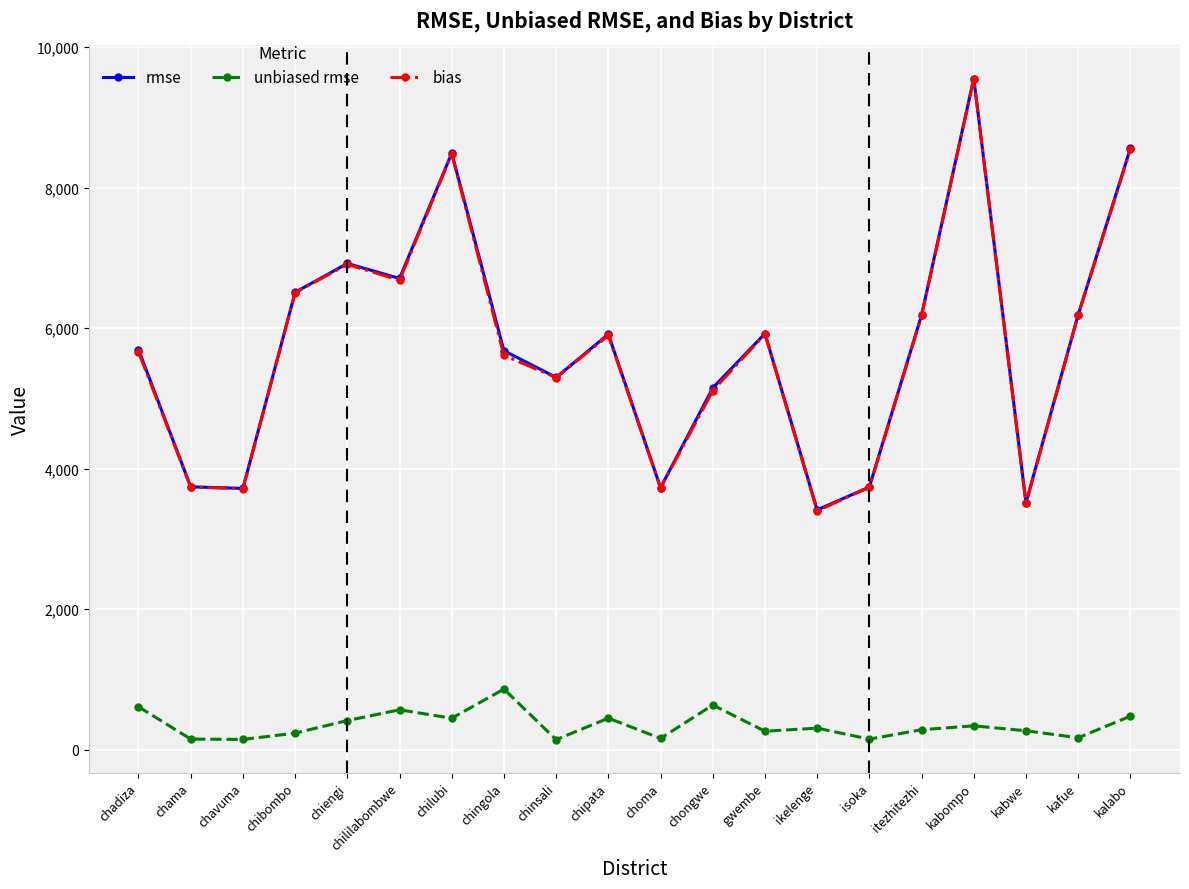

Is it true that rmse equals 6247.4 at chama?

False